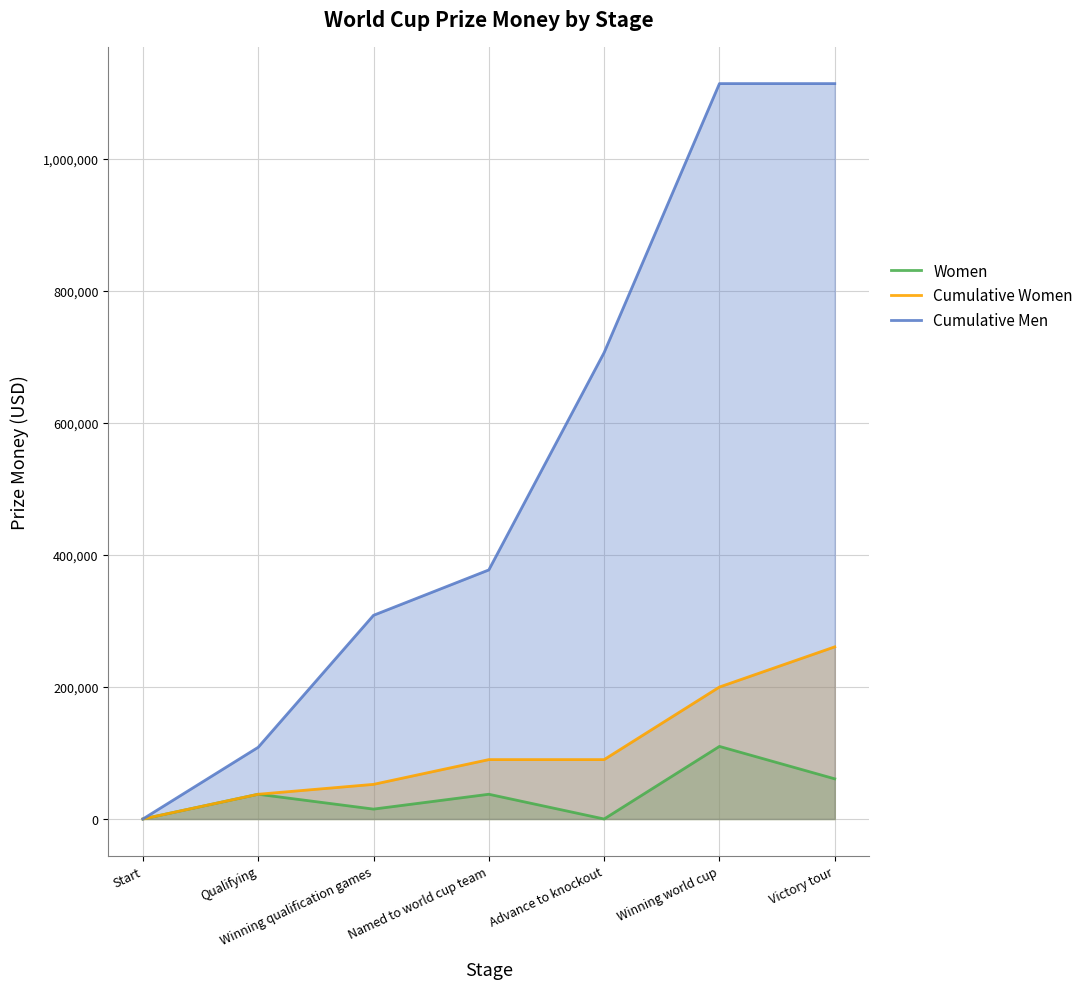

What position from the right is Qualifying?

6